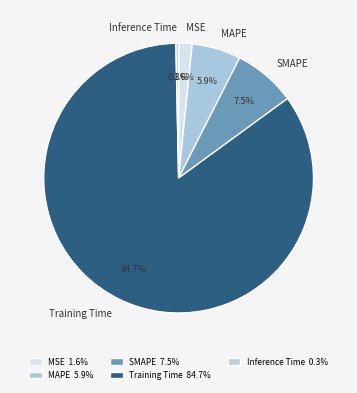

What is the smallest slice in the pie chart?

Inference Time